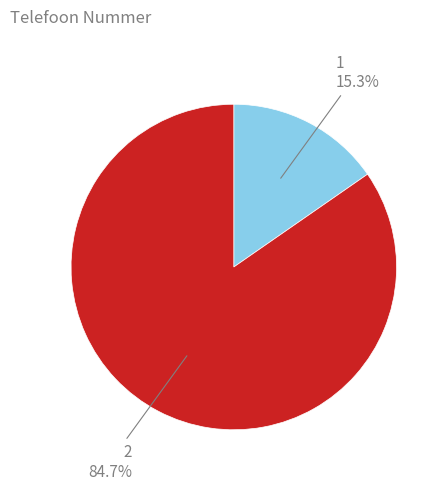

Is there a majority slice in this chart?

Yes